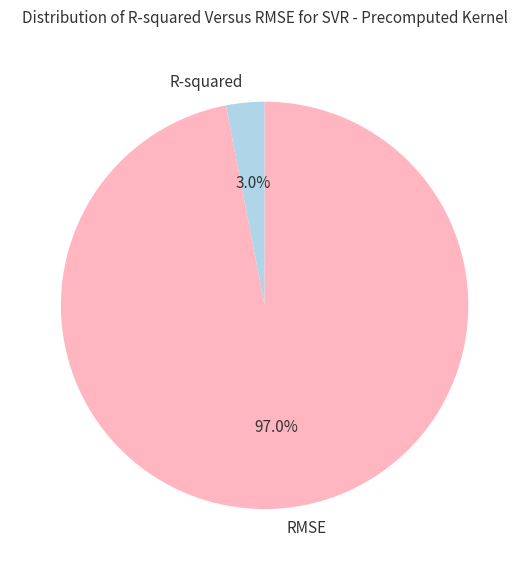

How many slices are in this pie chart?

2